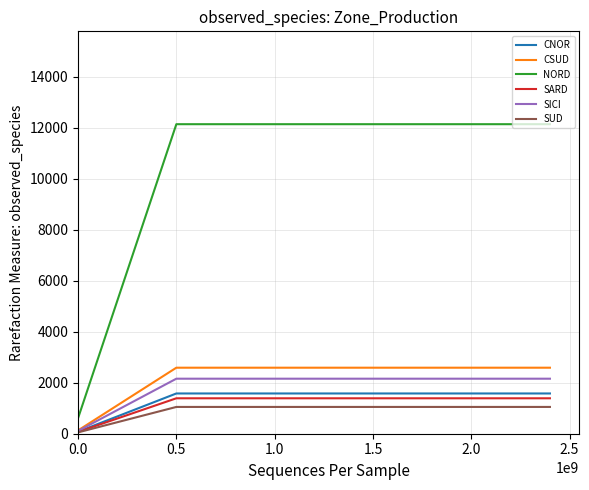

What is the maximum value for SICI?

2157.0